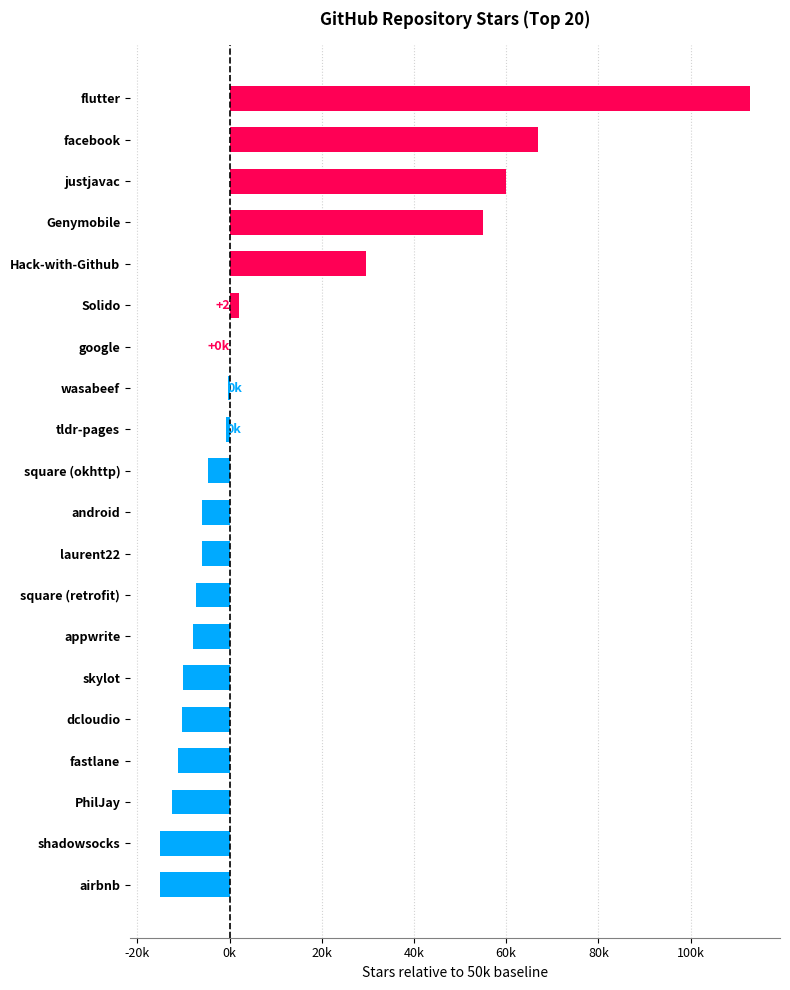

Are the bars horizontal?

Yes